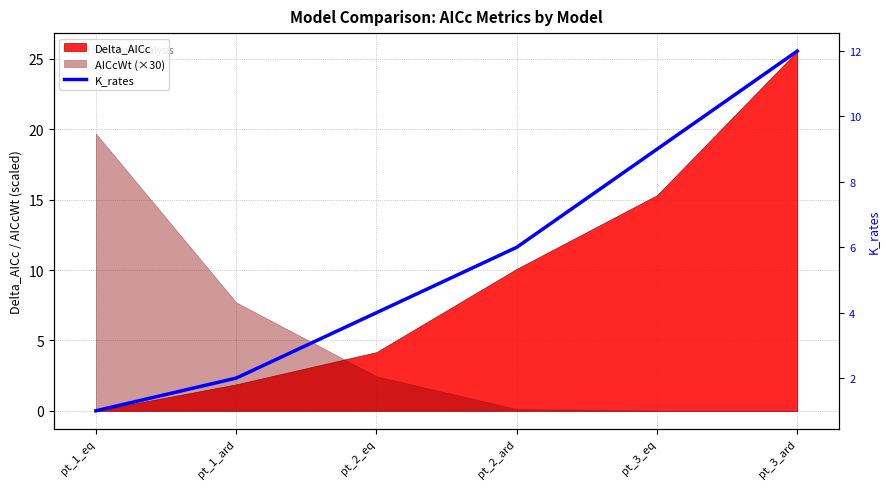

The value at pt_1_ard is 2. True or false?

True